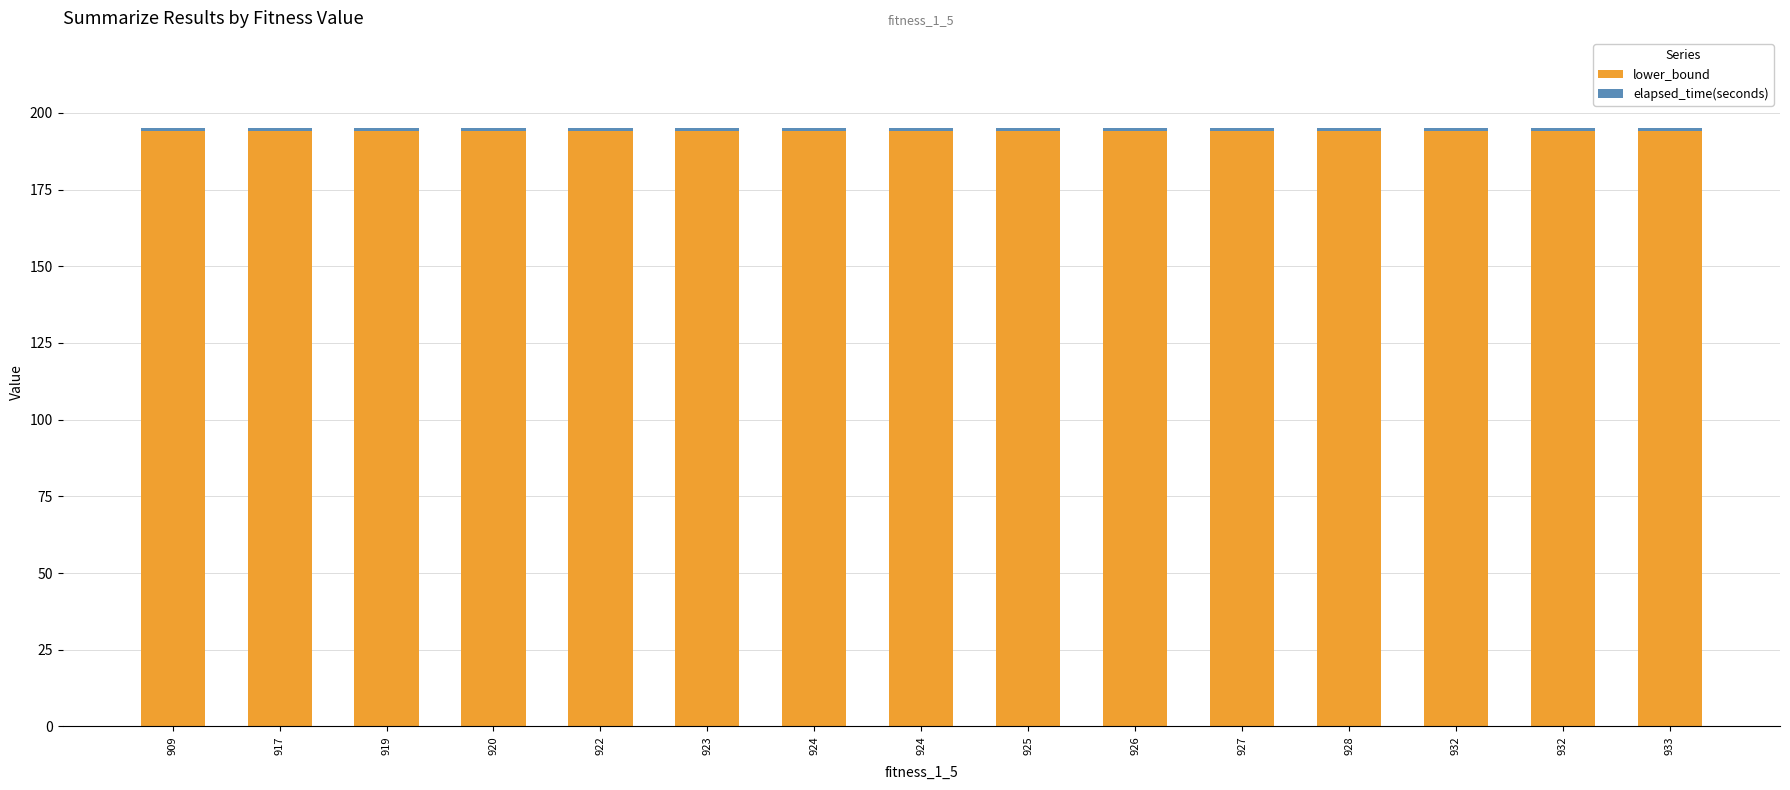

True or false: elapsed_time(seconds) has a value of 1.2 at 926.

True